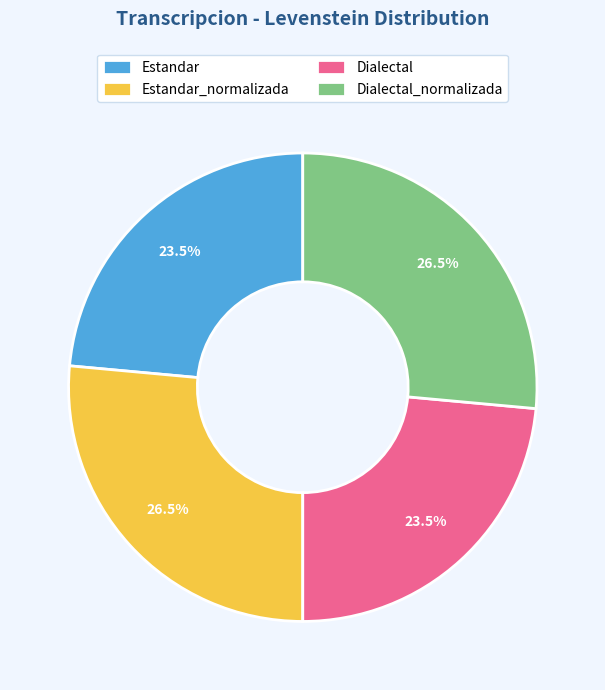

Combined, do Estandar and Dialectal account for over 50%?

No